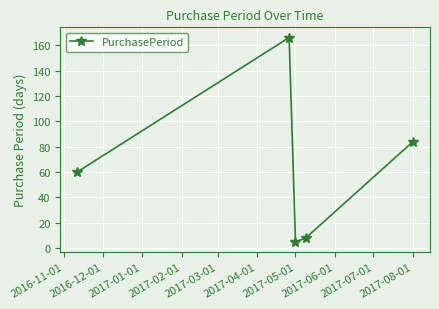

What is the value of the 3rd point from the left?

5